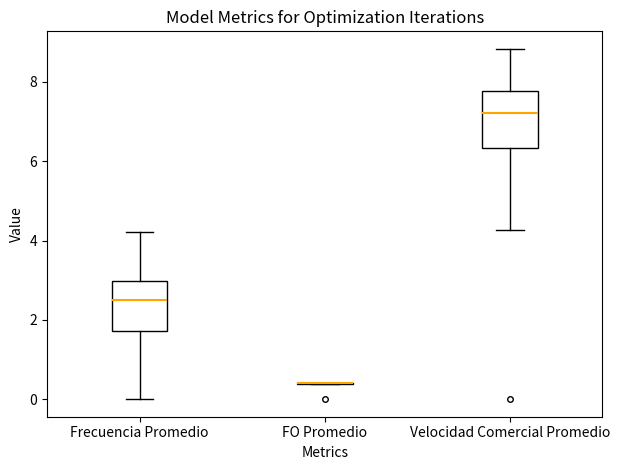

Reading left to right, transcribe this box plot: for each box, give where its median line is, the range the box spans, and where its two whiskers end, as read against the y-axis. The values are not printed on the chart, so give them approximately, as read against the axis.

Frecuencia Promedio: median 2.6, box 1.8 to 3.0, whiskers 0.0 to 4.2
FO Promedio: box collapsed to a line at 0.4, whiskers 0.4 to 0.4
Velocidad Comercial Promedio: median 7.2, box 6.4 to 7.8, whiskers 4.2 to 8.8